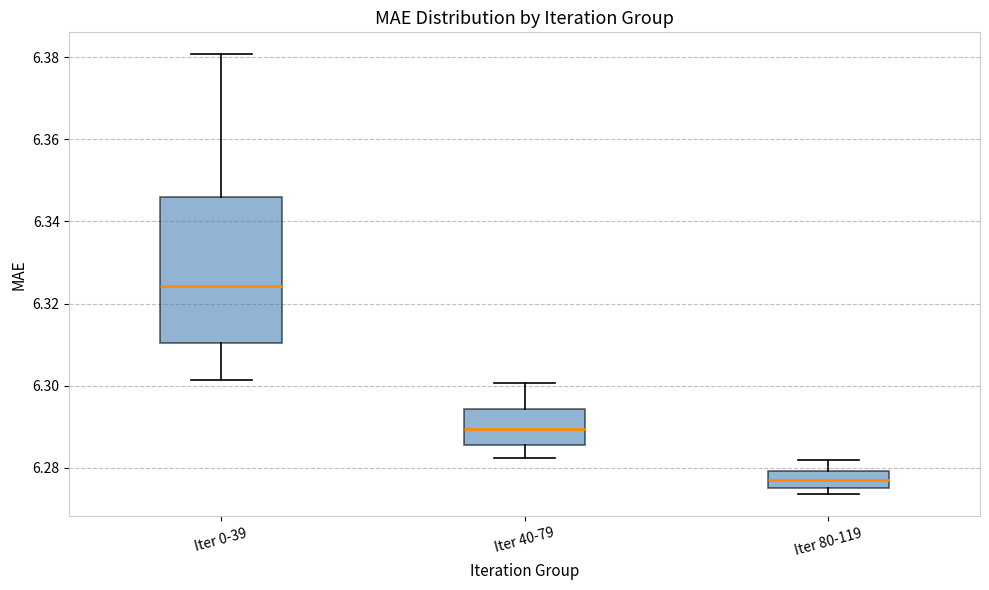

Which box has the lowest median line?

Iter 80-119